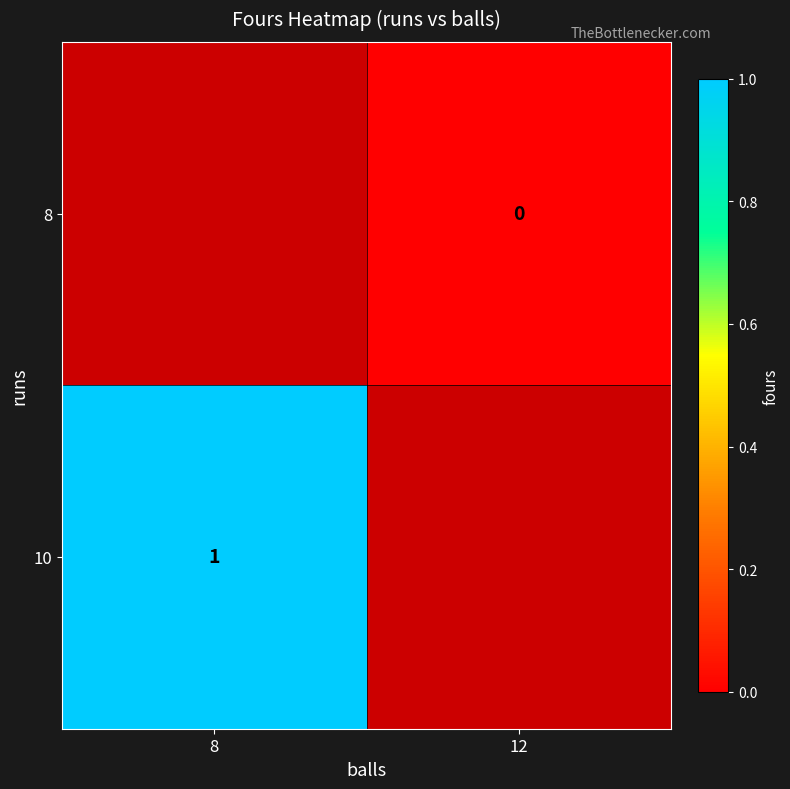

Is it true that 10 equals 1 at 8?

True